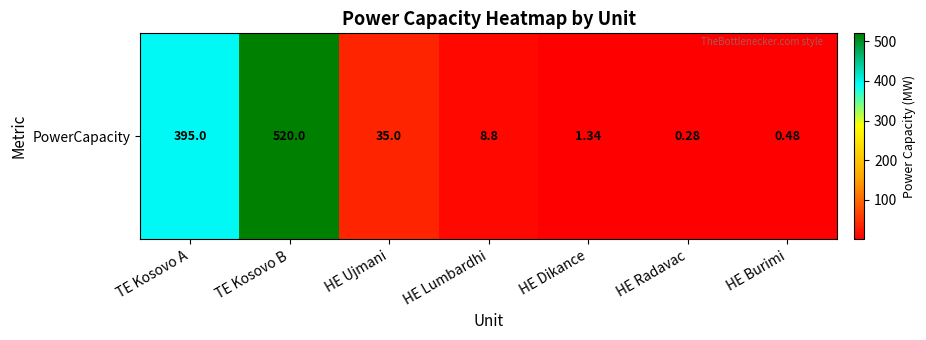

What is the average value?

137.3